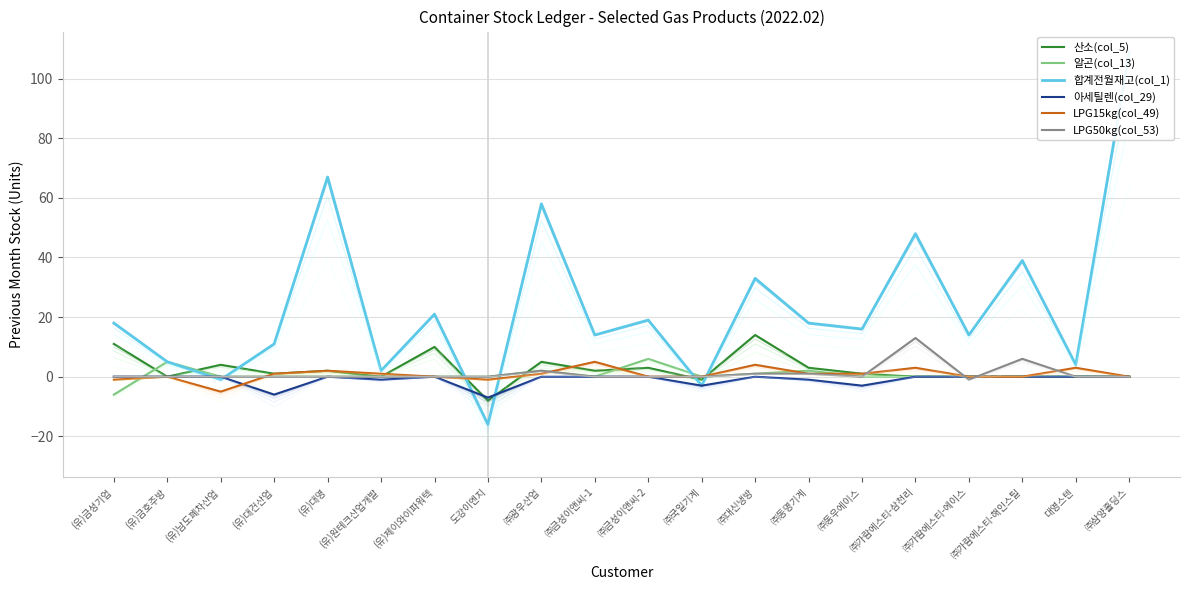

At which label does 합계전월재고(col_1) reach its minimum?

도강이엔지